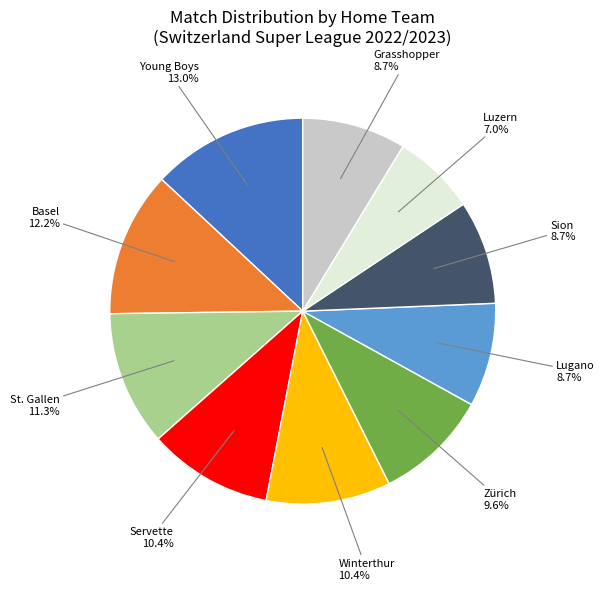

What percentage is NOT represented by Sion?

91.3%